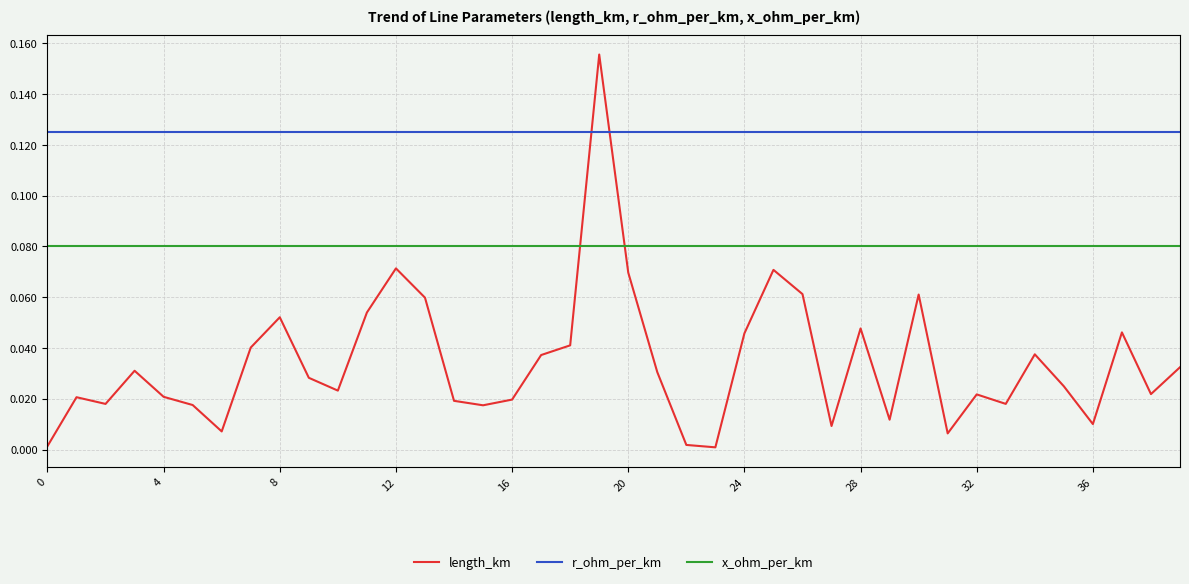

List the series in order of their overall mean, lowest first.

length_km, x_ohm_per_km, r_ohm_per_km